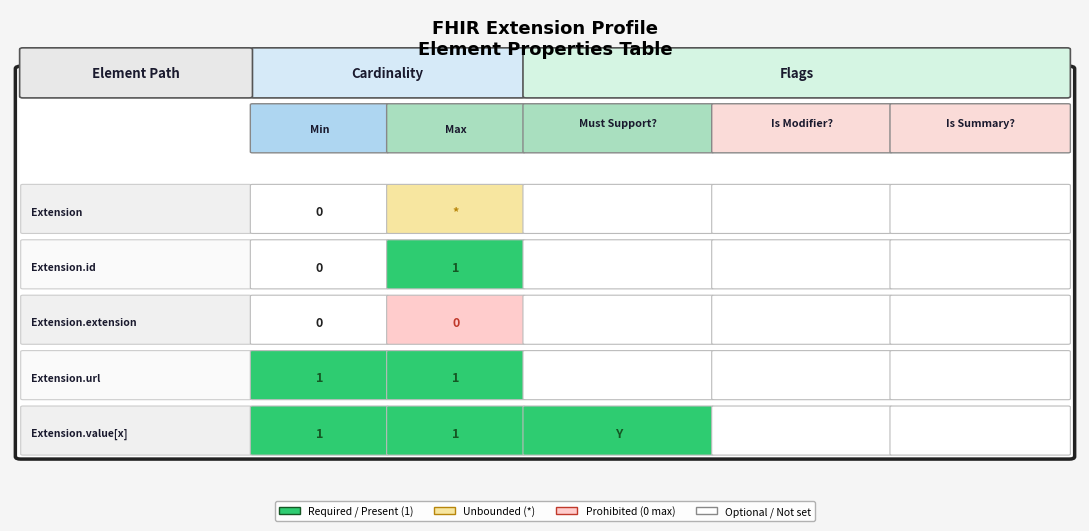

True or false: Extension.url has a value of 0 at 2.

False